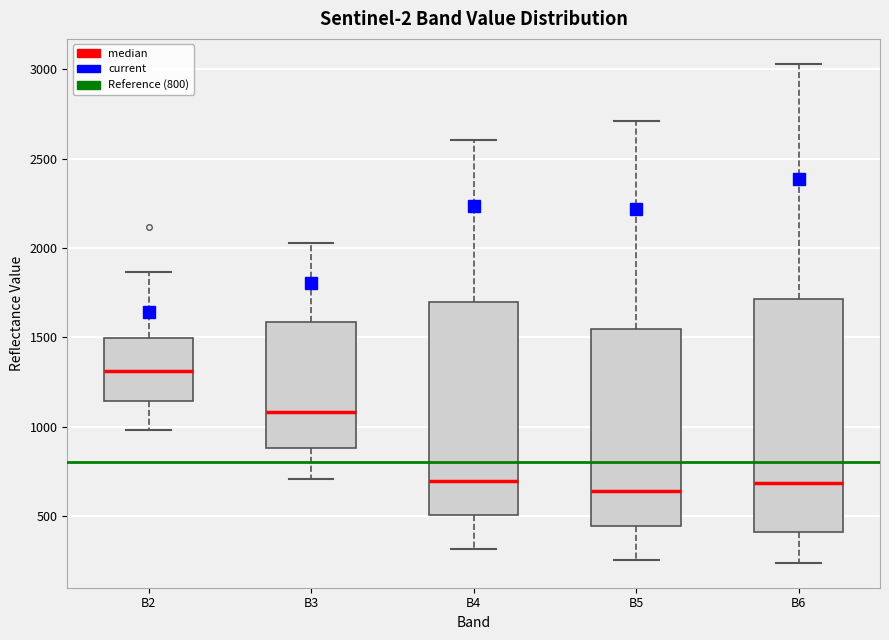

Comparing the boxes themselves (not the whiskers), which one is the tallest?

B6